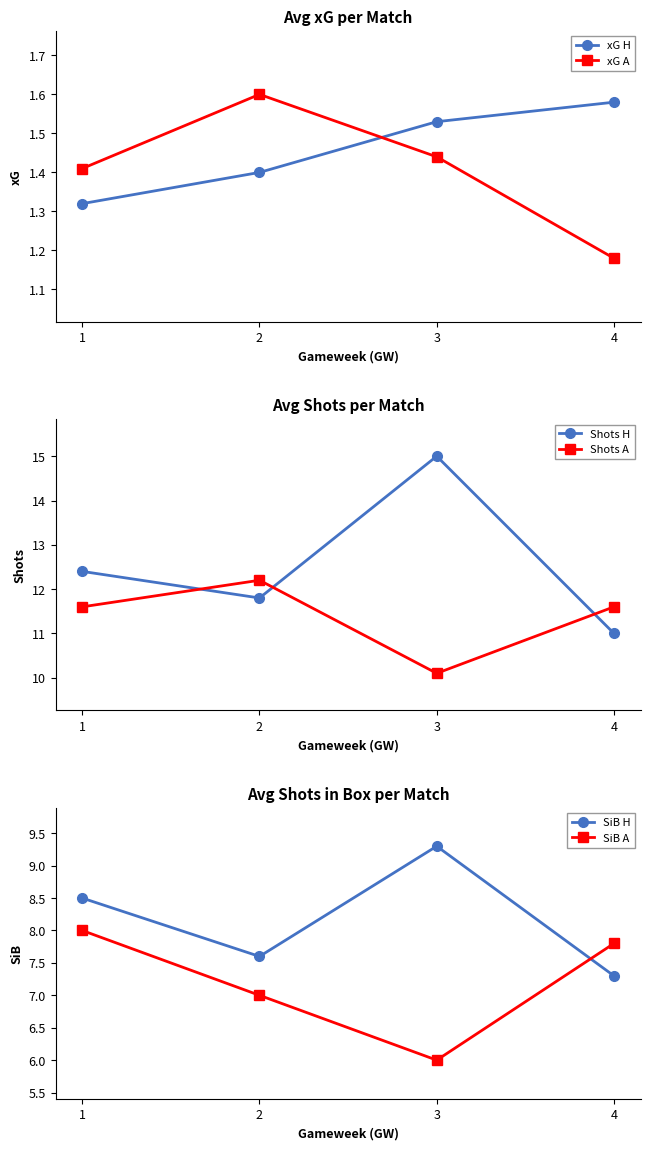

True or false: SiB H has a value of 9.3 at 3.

True